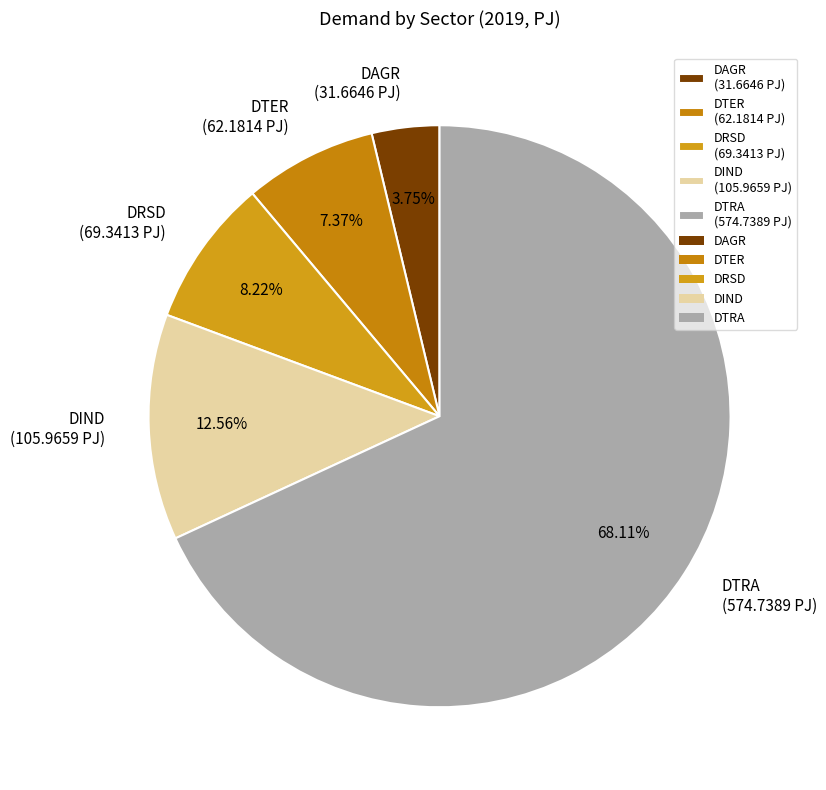

What is the smallest slice in the pie chart?

DAGR